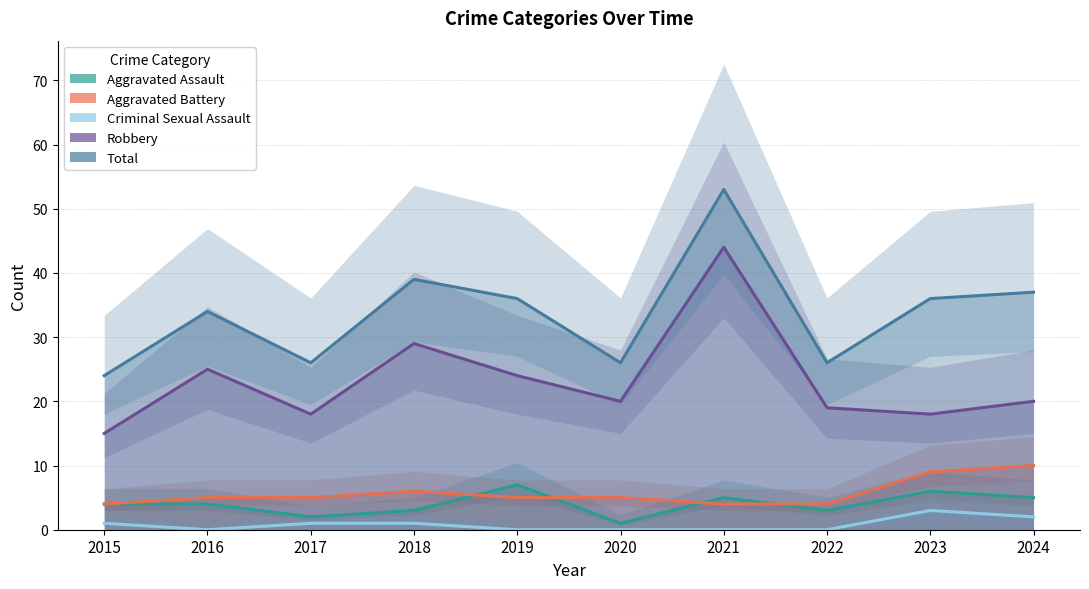

What is the value of the Aggravated Assault point at the 6th from the left?

1